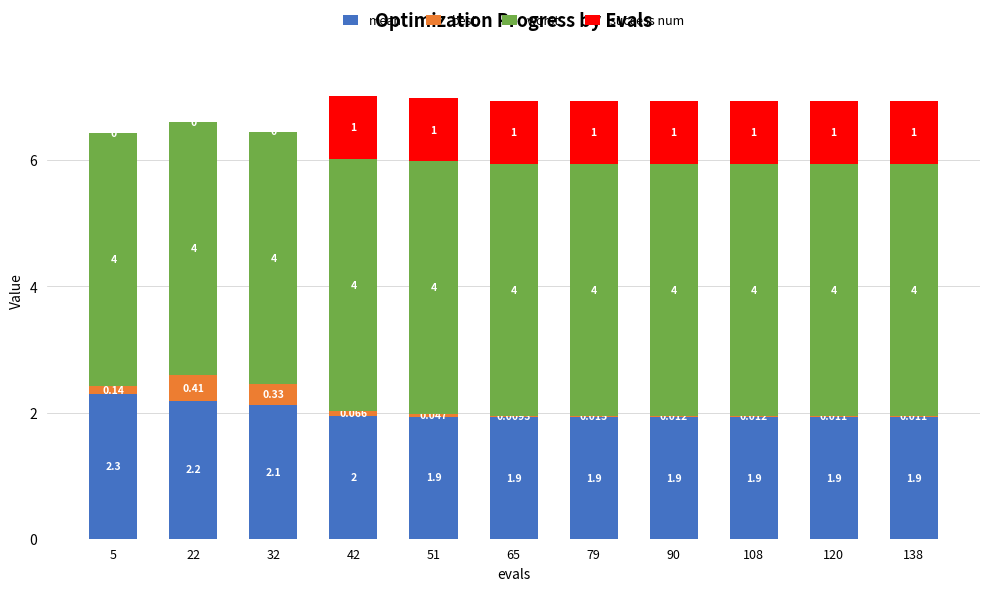

The value of mean at 90 is 1.9. True or false?

True